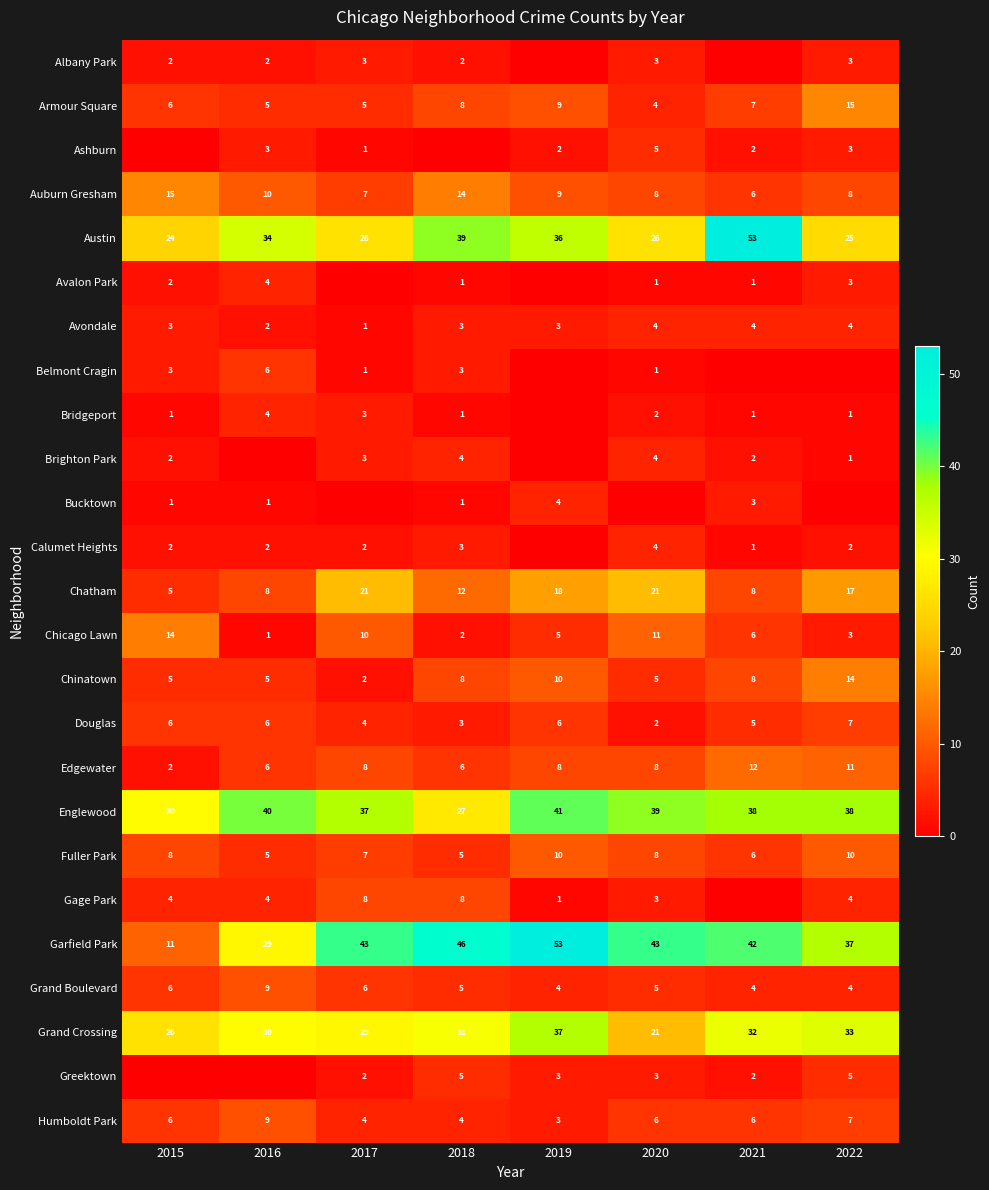

What is the total value across all series at 2017?

233